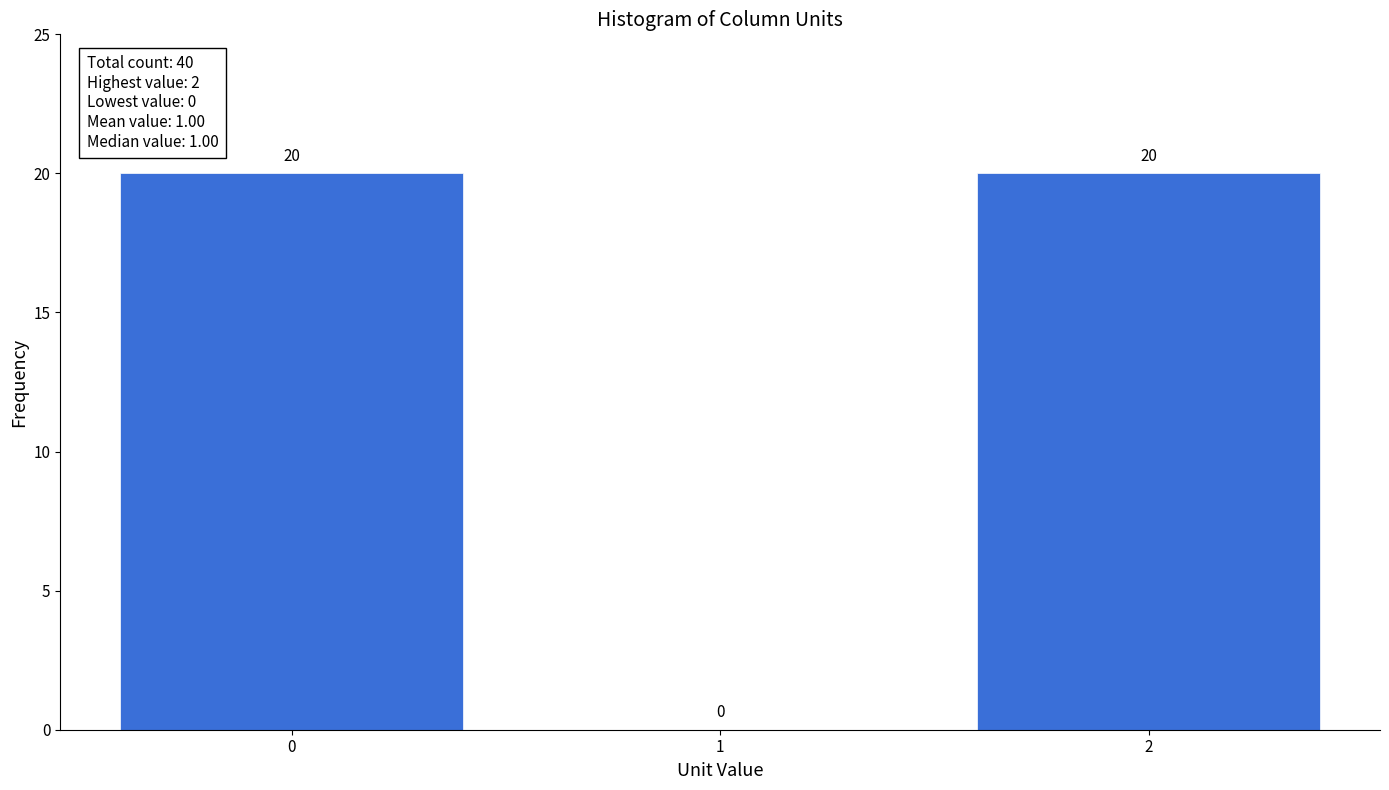

Reading left to right, list all the values displayed in this chart.

0=20	1=0	2=20